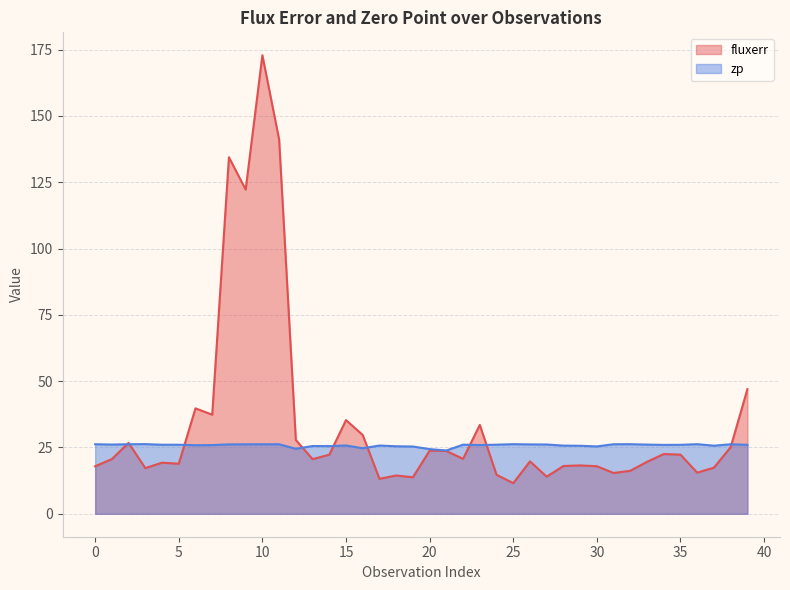

Between 5 and 19, which series saw the biggest shift?

fluxerr